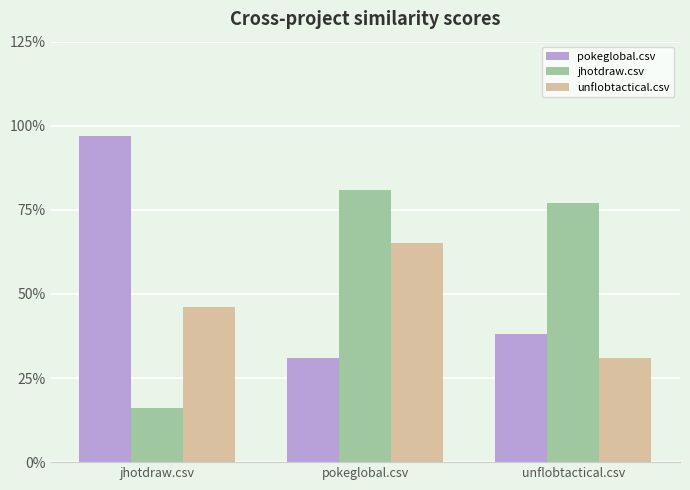

List the series in order of their peak value, highest first.

pokeglobal.csv, jhotdraw.csv, unflobtactical.csv